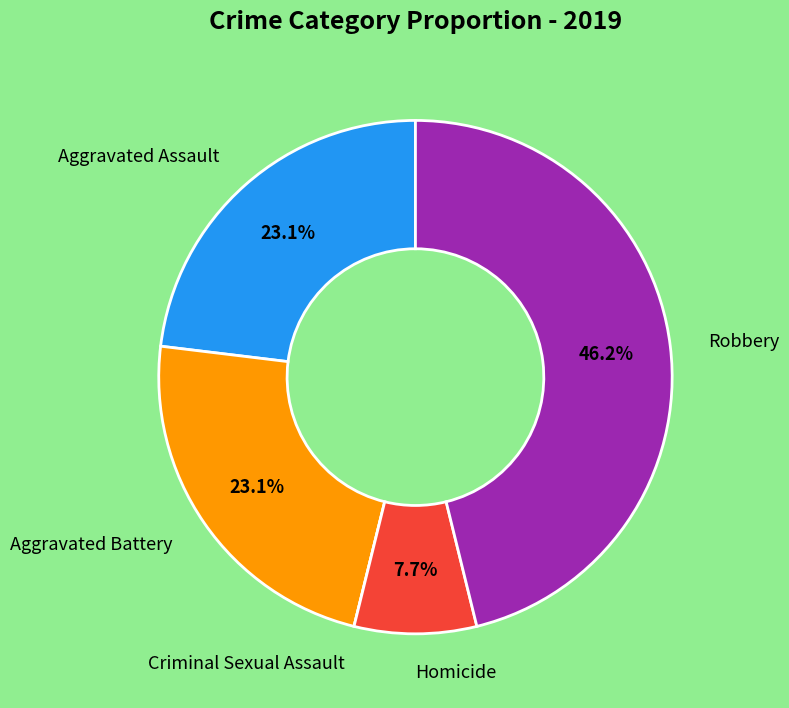

Which slice is the largest?

Robbery